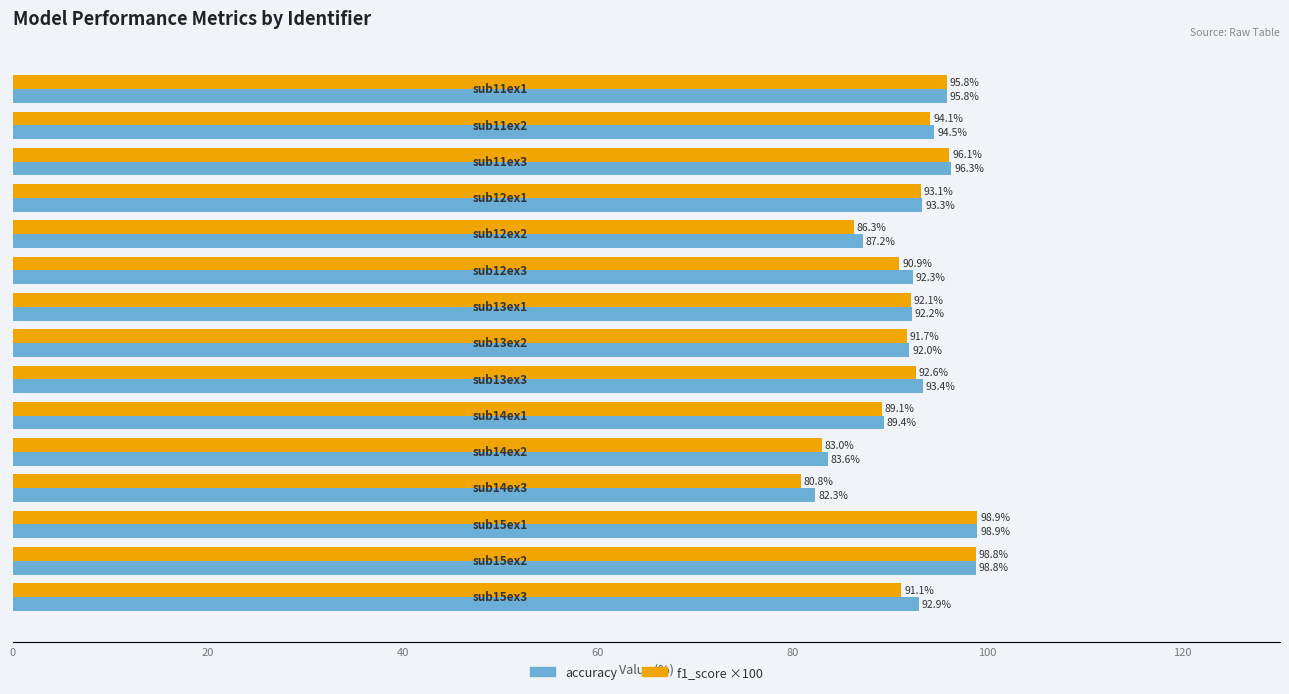

What is the minimum value for accuracy?

82.3